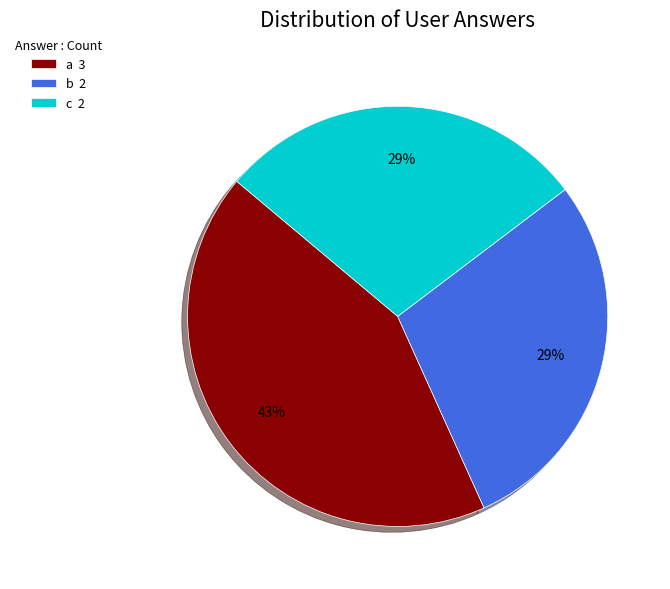

To the nearest percent, what portion does a represent?

43%